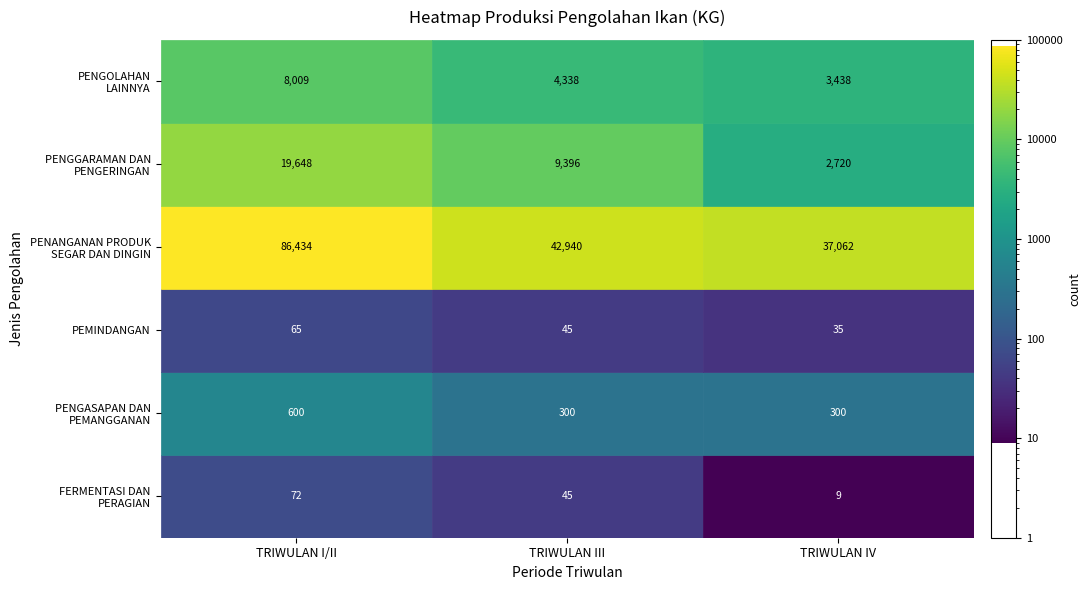

True or false: PENGASAPAN DAN PEMANGGANAN has a value of 300.0 at TRIWULAN III.

True